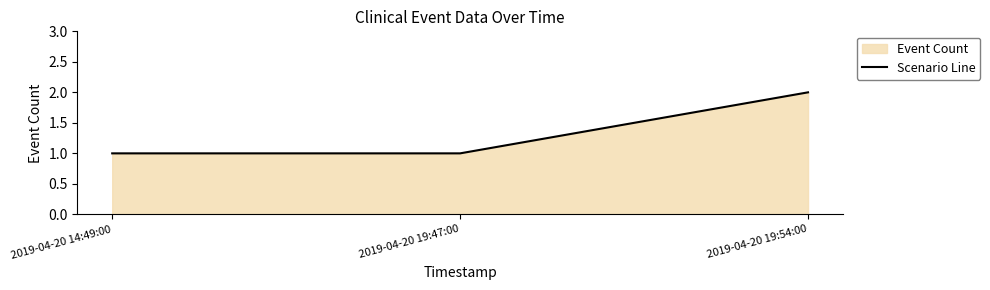

What is the value of the 3rd point from the left?

2